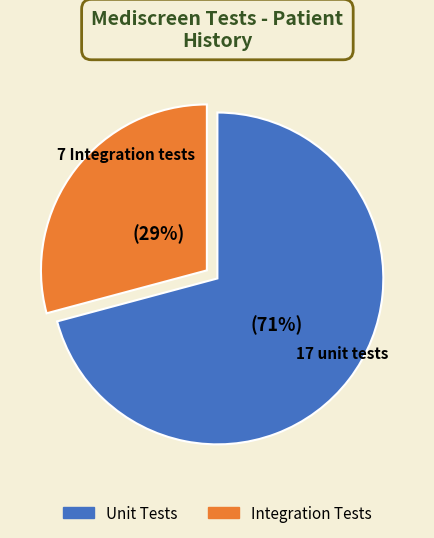

Which category has the biggest portion of the pie?

Unit Tests